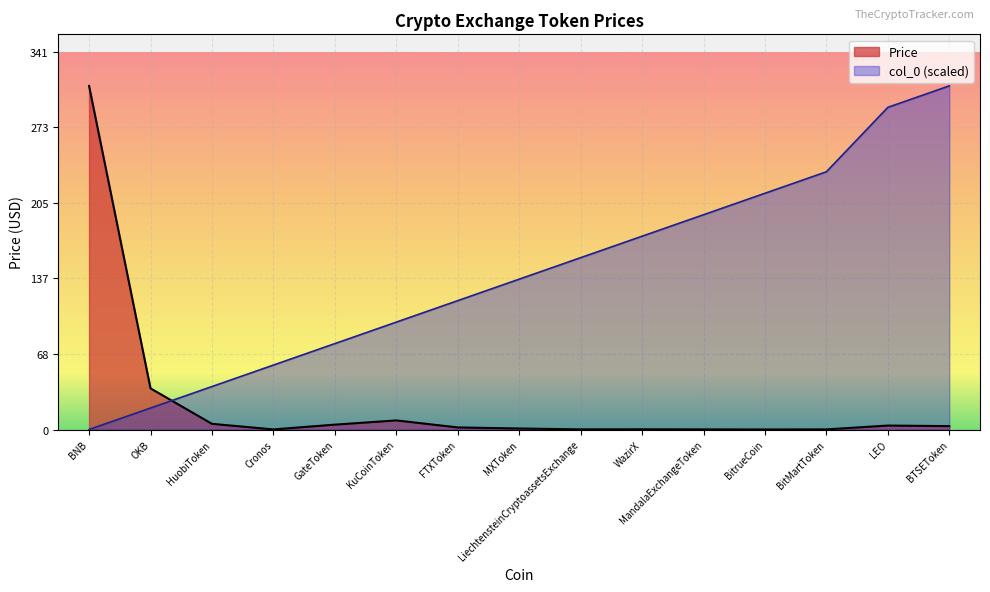

Between WazirX and LEO, which series saw the biggest shift?

col_0